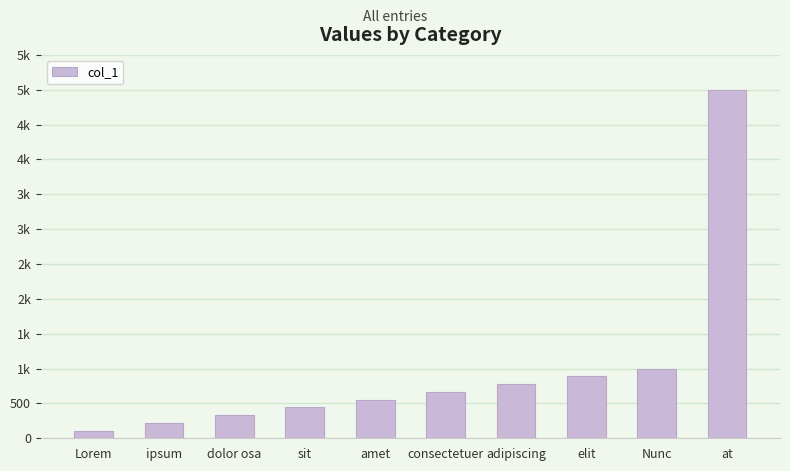

Does the chart contain any negative values?

No